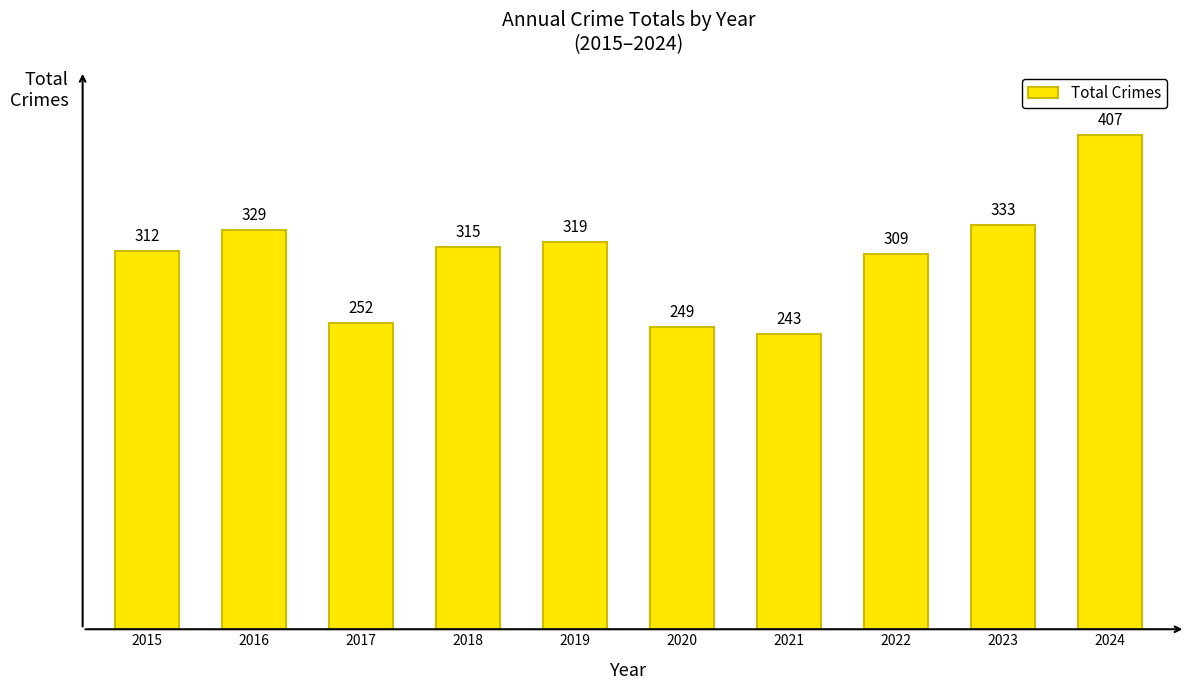

Reading left to right, what are all the values shown in this chart?

2015=312	2016=329	2017=252	2018=315	2019=319	2020=249	2021=243	2022=309	2023=333	2024=407